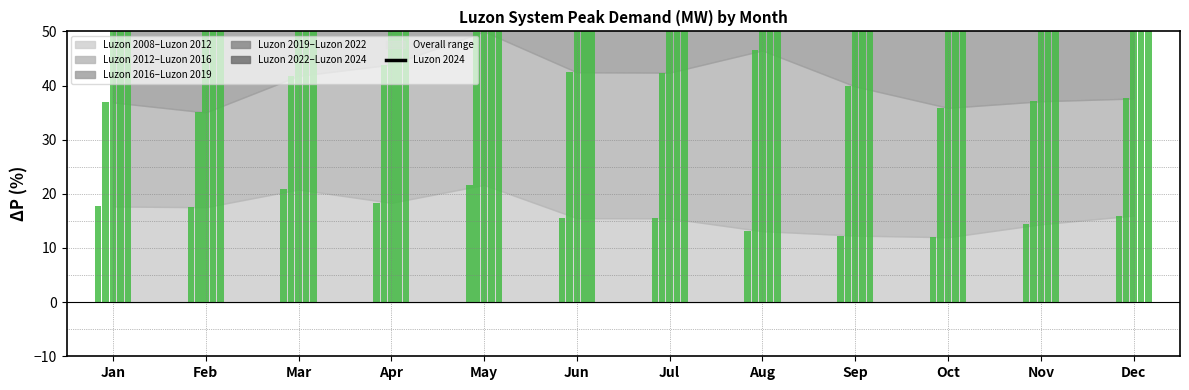

What is the difference between the maximum and second lowest values?

31.9